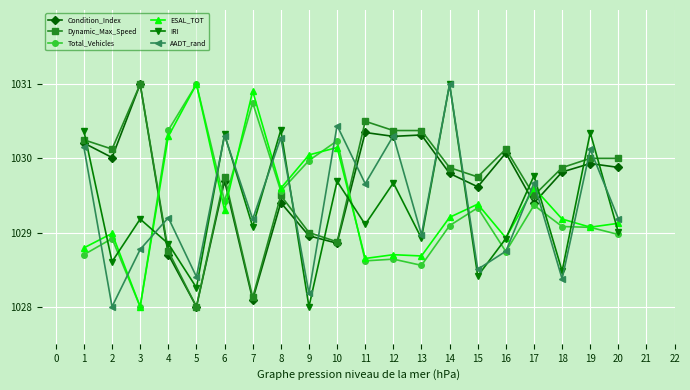

Which category has the lowest value in the AADT_rand series?

2